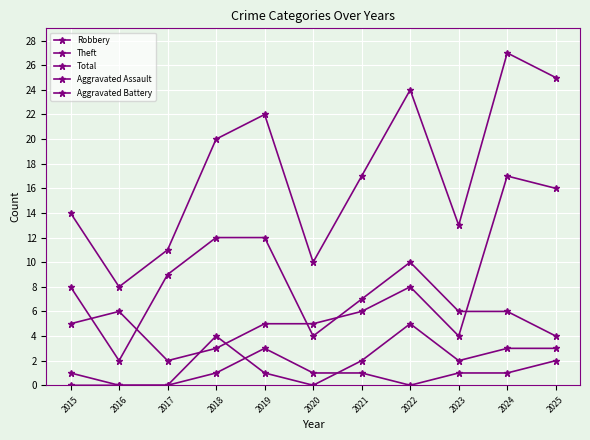

How many categories are shown in the chart?

11